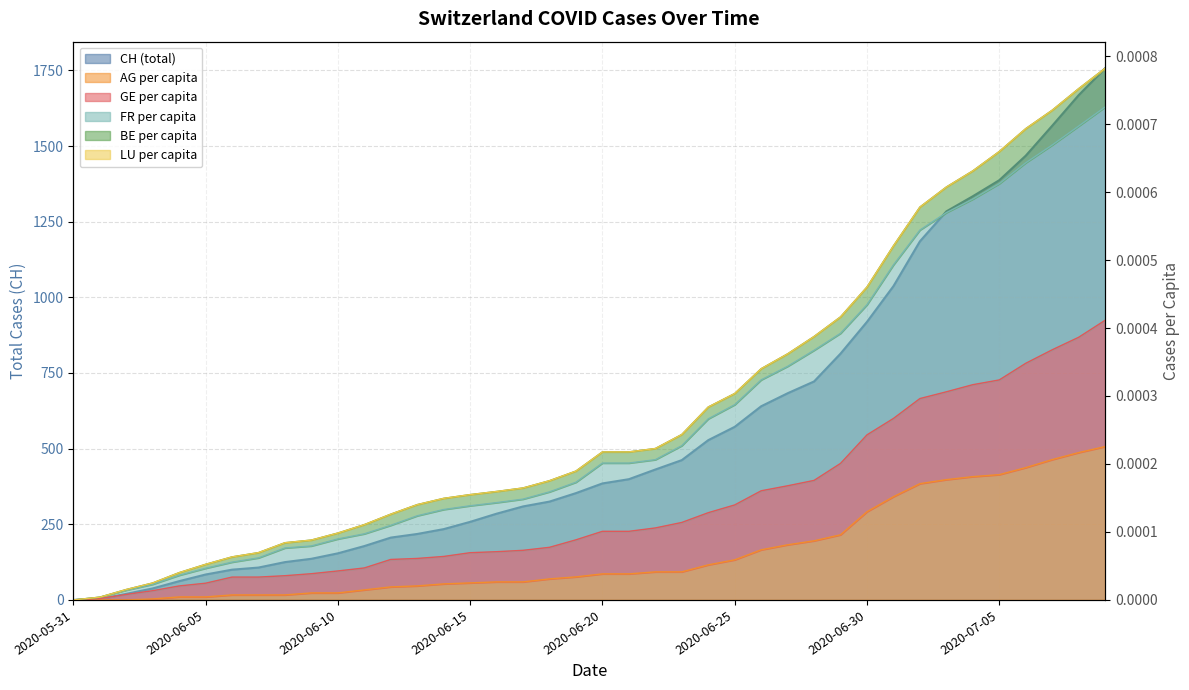

What is the difference between the highest and lowest values at 2020-06-24?

528.0